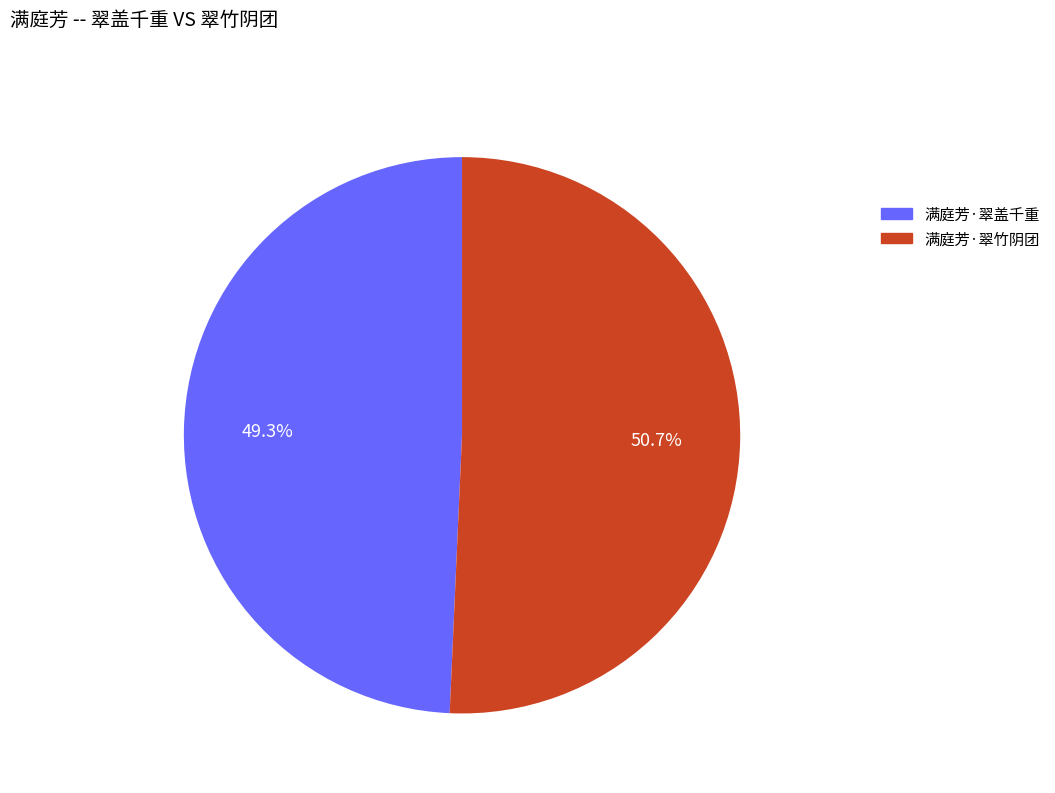

Is it true that 满庭芳·翠竹阴团 is 51% of the pie?

True